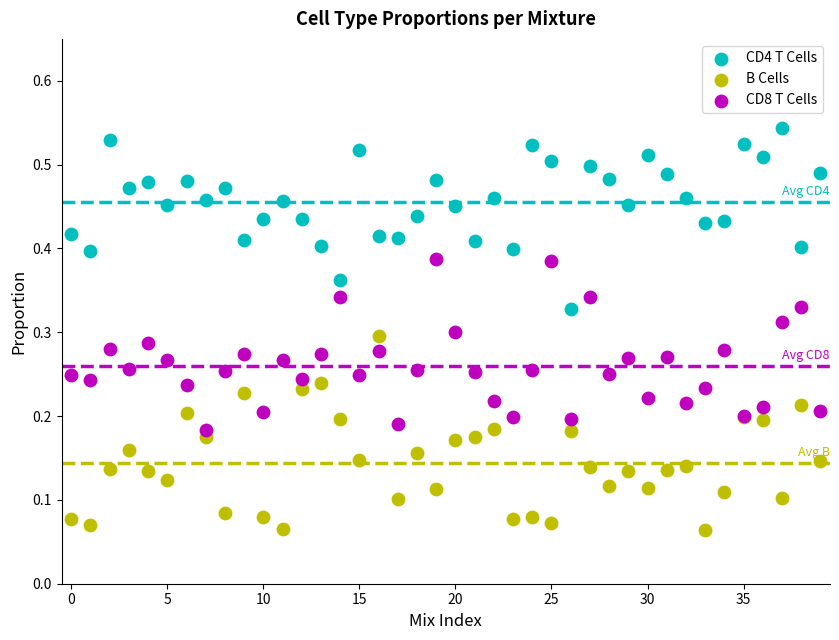

Which series contains the highest Y value?

CD4 T Cells